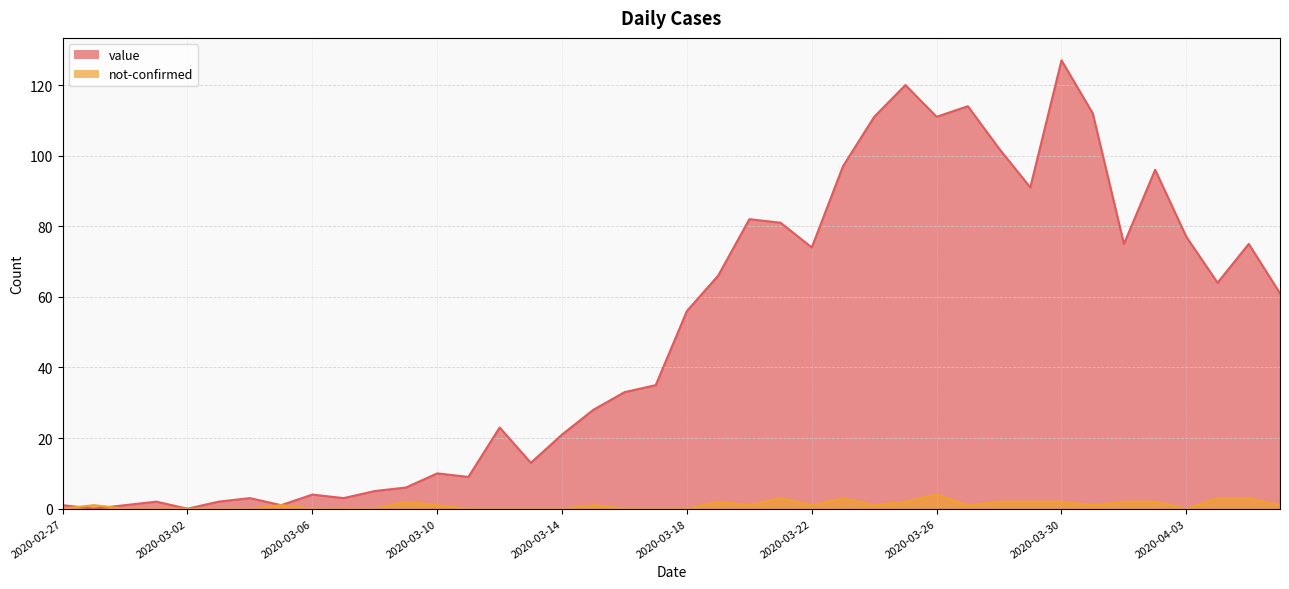

True or false: not-confirmed has more than 0 interior local peaks.

True